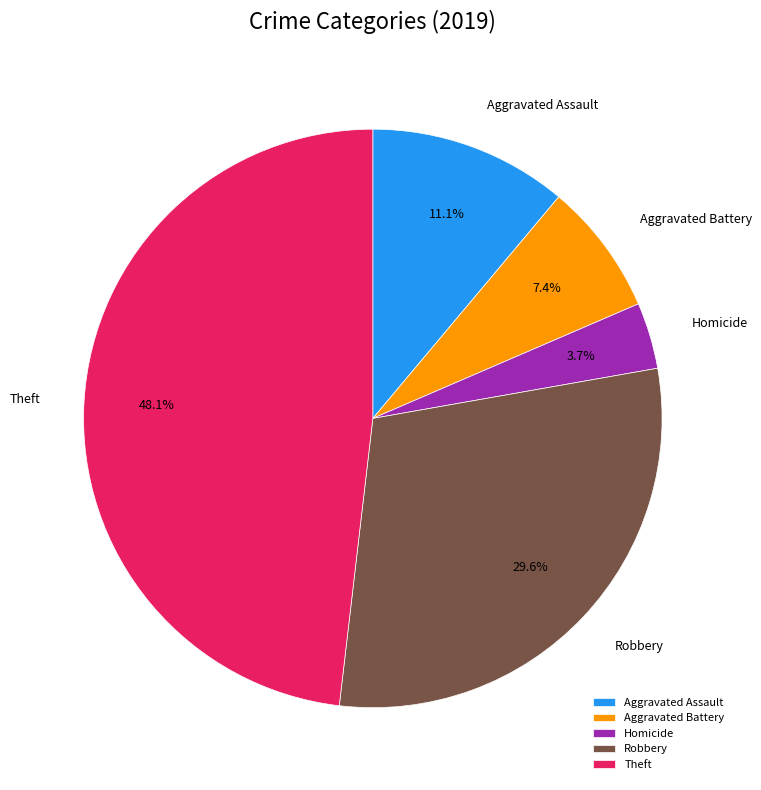

Which has a higher value, Aggravated Assault or Theft?

Theft